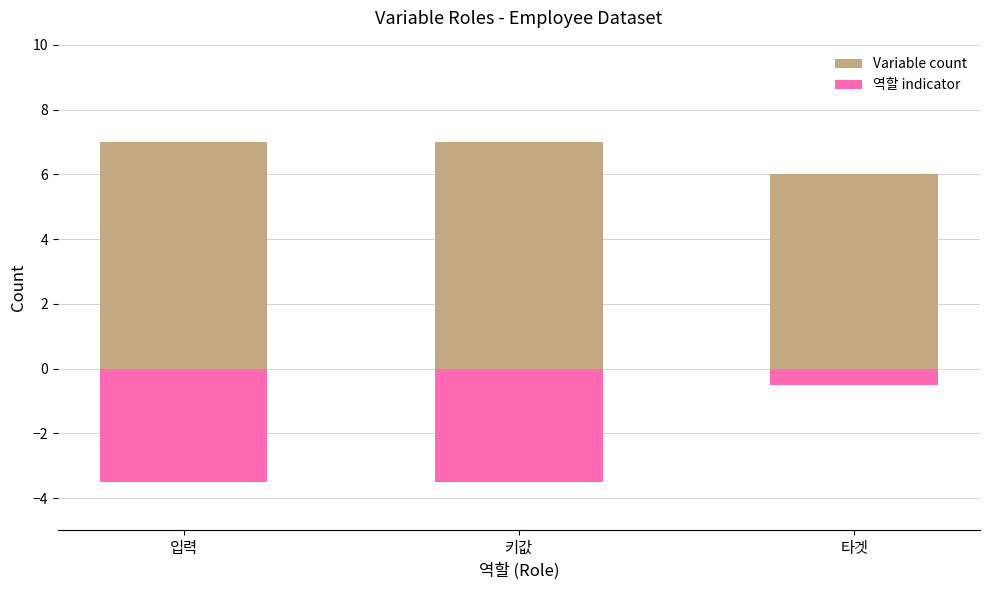

Is it true that 역할 indicator equals -3.5 at 키값?

True